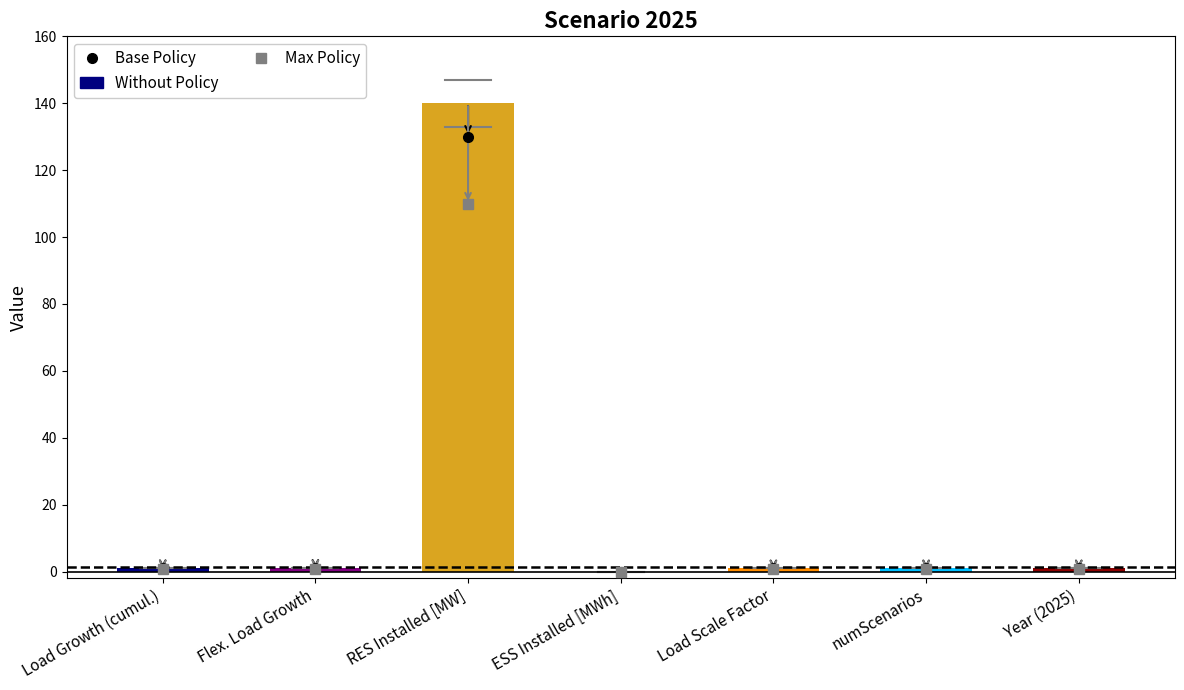

What is the sum of the values at Flex. Load Growth and Year (2025)?

2.1